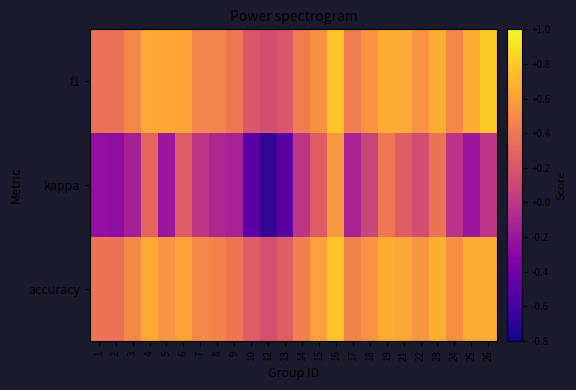

What is the total value across all series at 14?

0.9